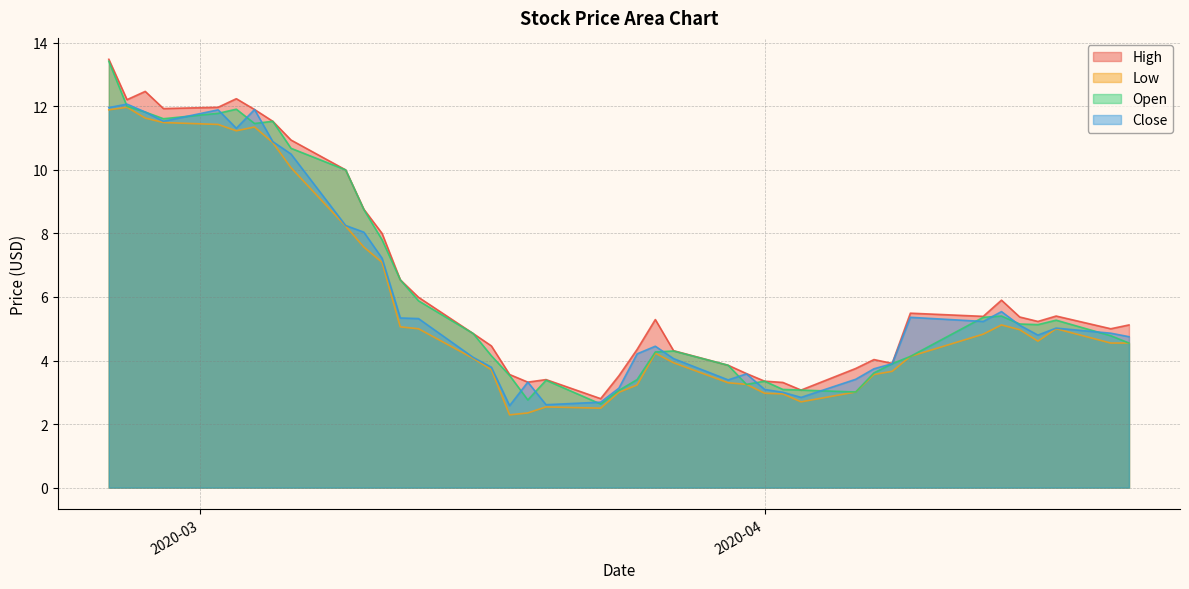

What are all the series names shown in the legend?

High, Low, Open, Close